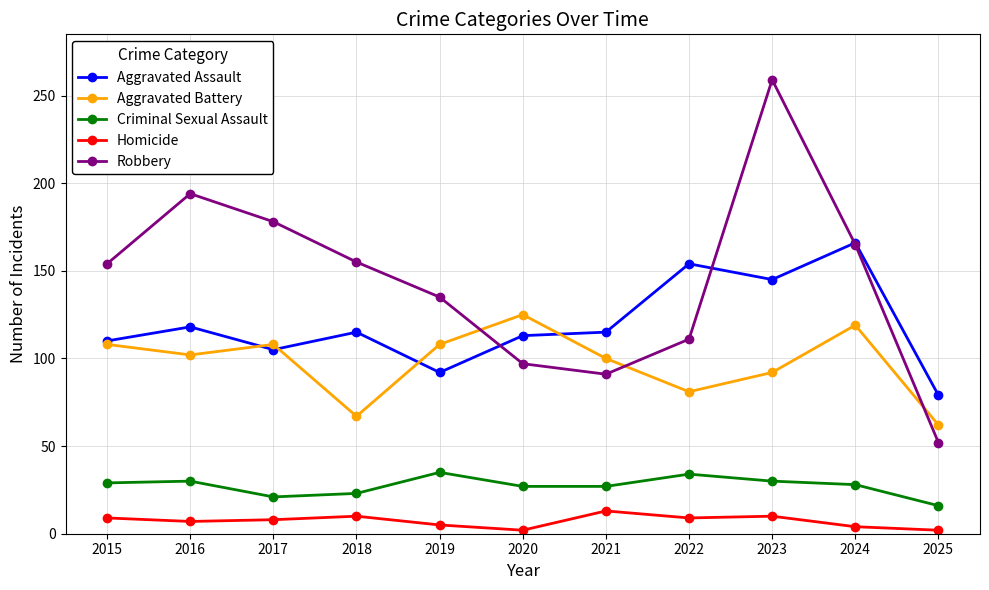

Which series ends up on top after the final intersection of Aggravated Battery and Aggravated Assault?

Aggravated Assault